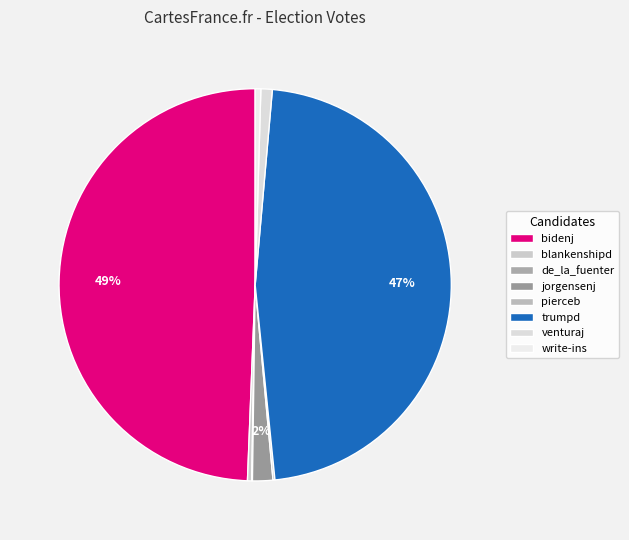

What portion of the pie excludes bidenj?

50.6%